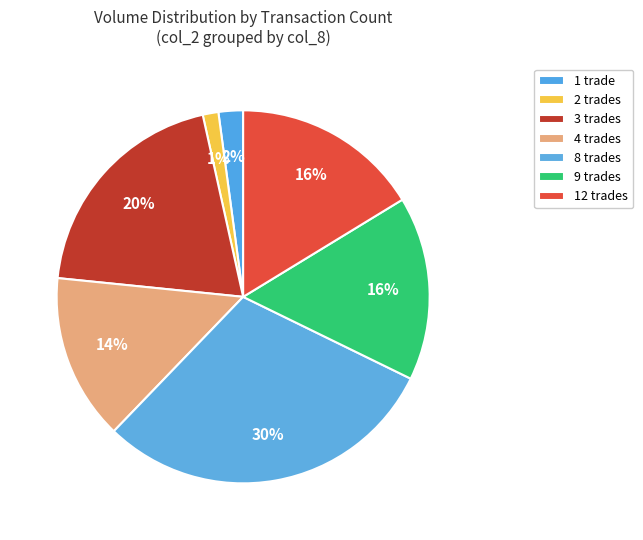

How many slices are in this pie chart?

7